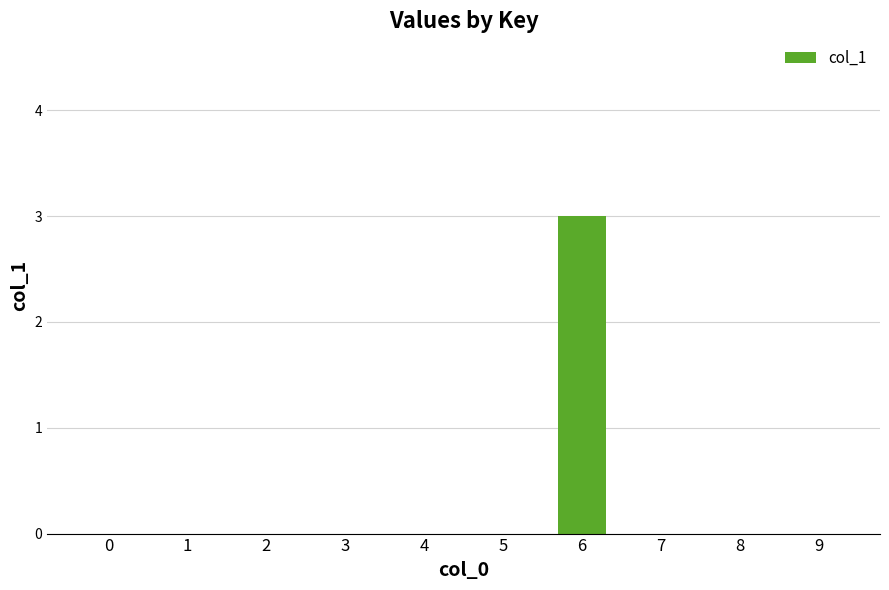

The value at 9 is -1. True or false?

False